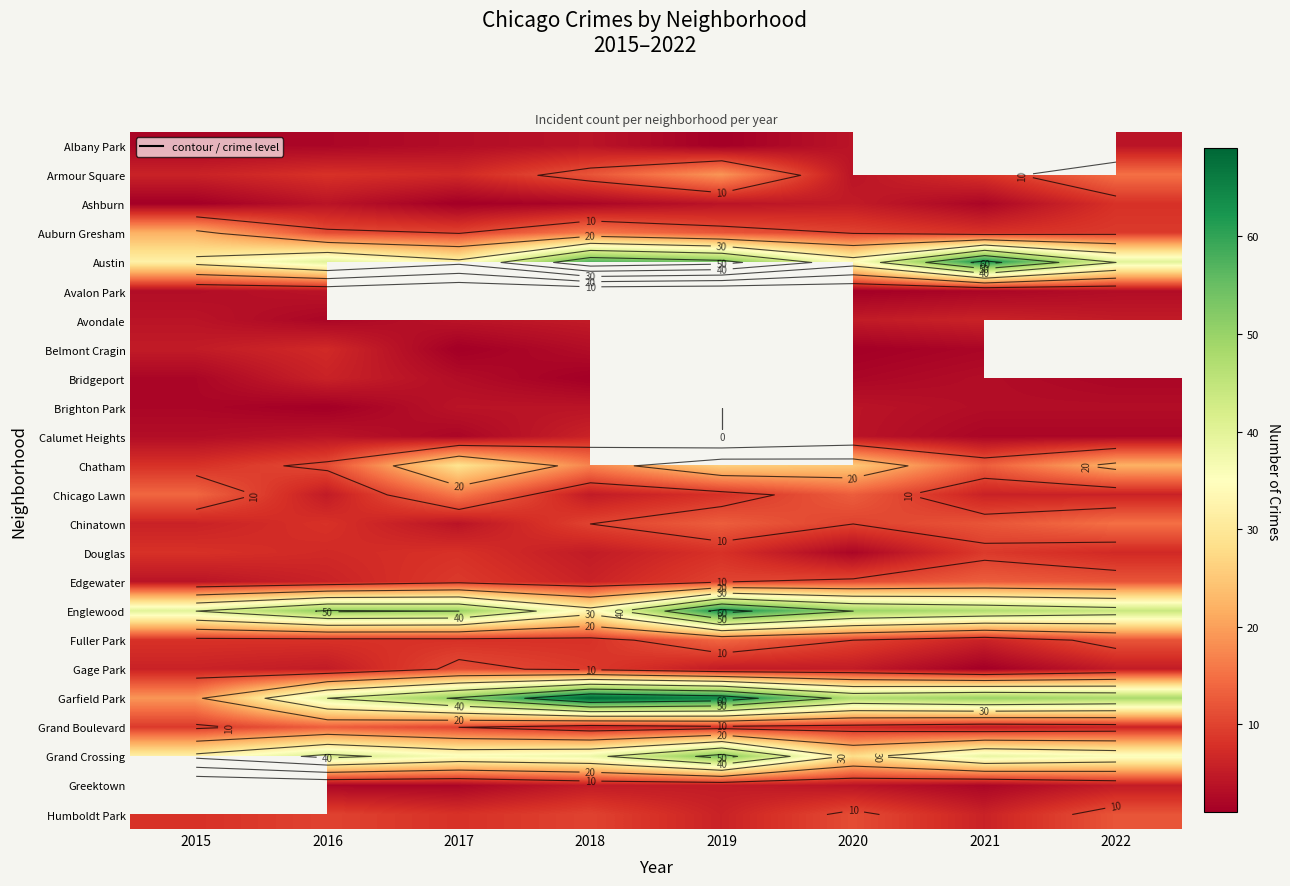

Rank the categories by Albany Park value from highest to lowest.

2018, 2020, 2017, 2015, 2021, 2022, 2016, 2019